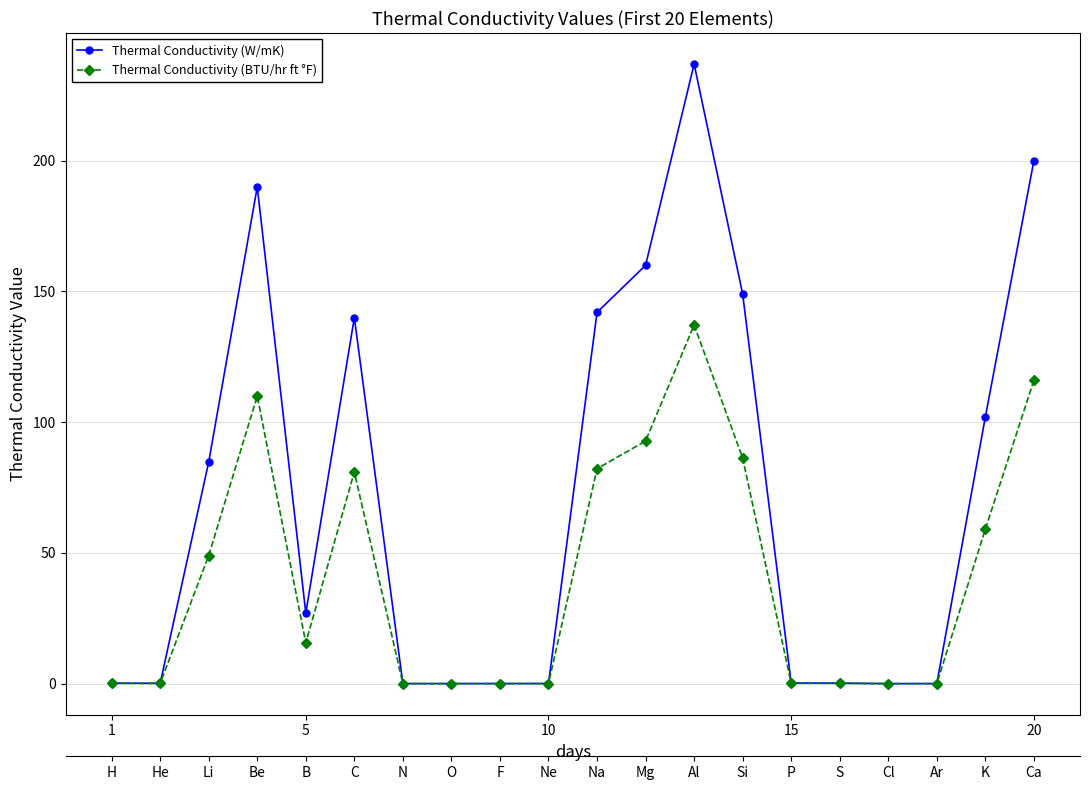

Does the chart display data point markers on the line(s)?

Yes